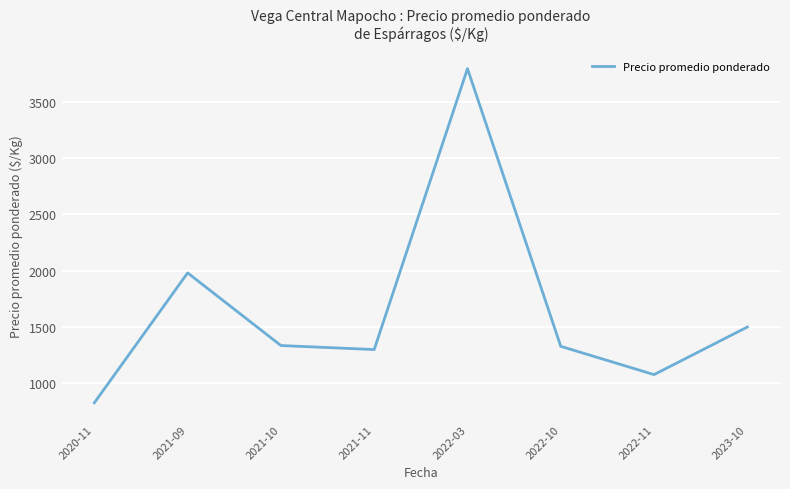

The value at 2020-11 is 403.6. True or false?

False